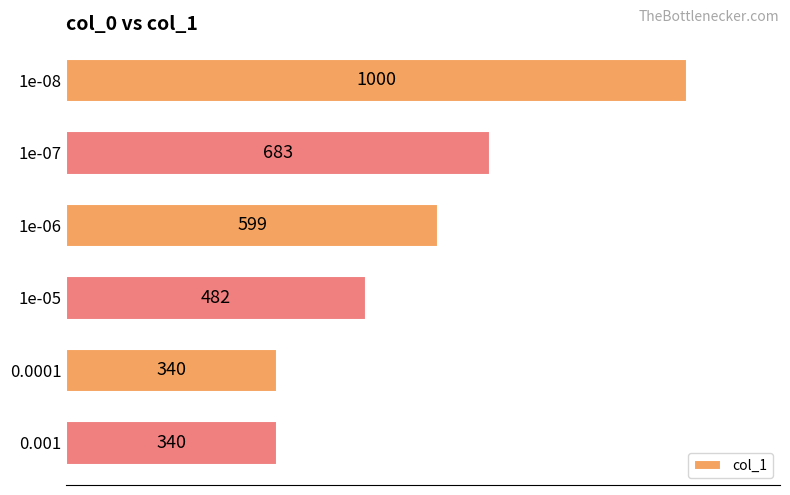

How many bars are there in total?

6